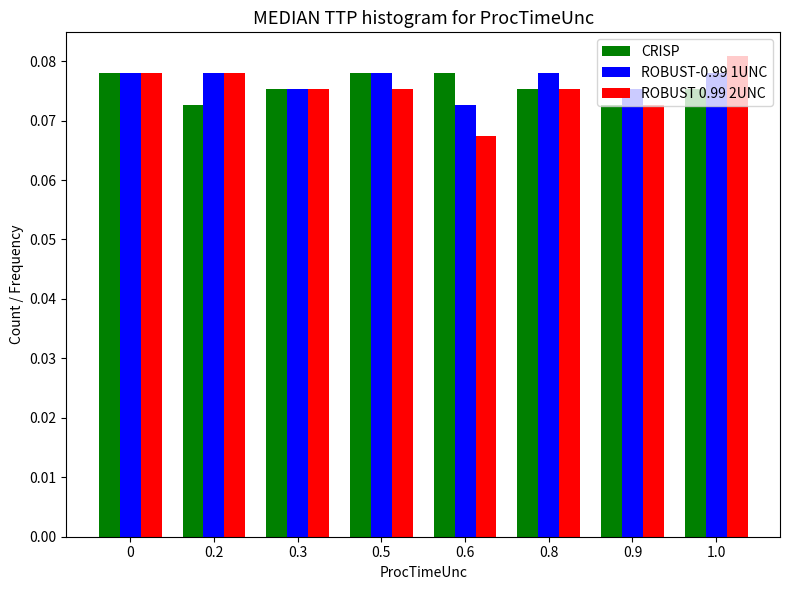

True or false: CRISP has a value of 0.0 at 1.0.

False